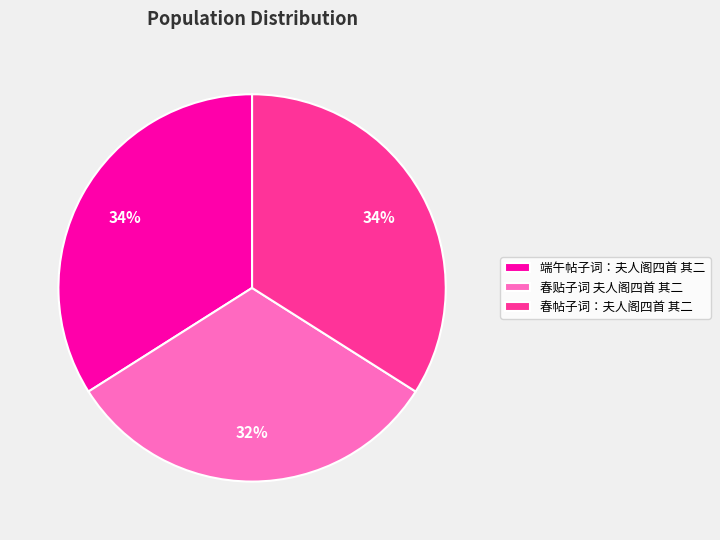

The 春贴子词 夫人阁四首 其二 slice represents 20% of the pie. True or false?

False